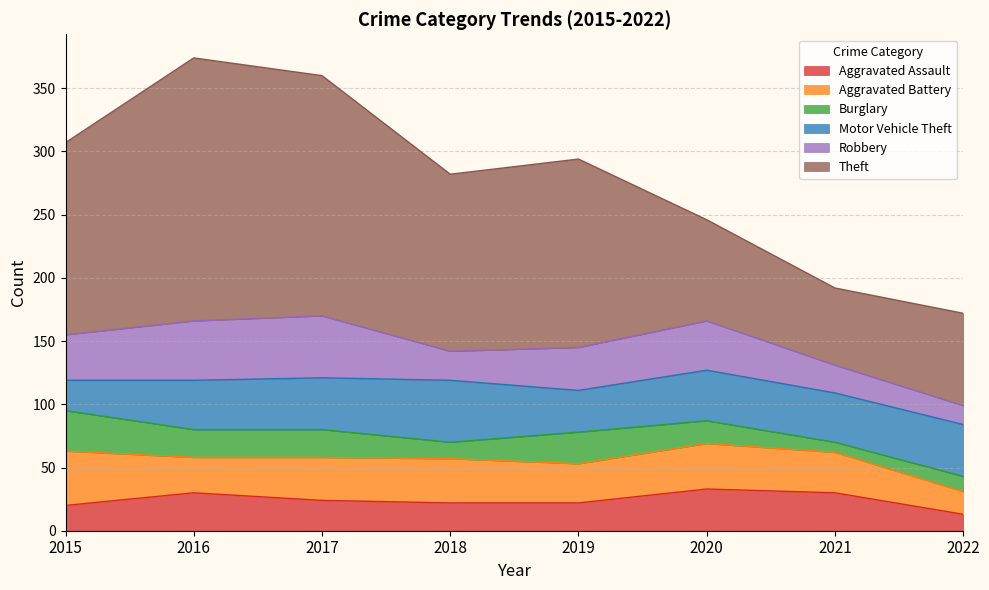

How many interior local valleys does the Theft series have?

2